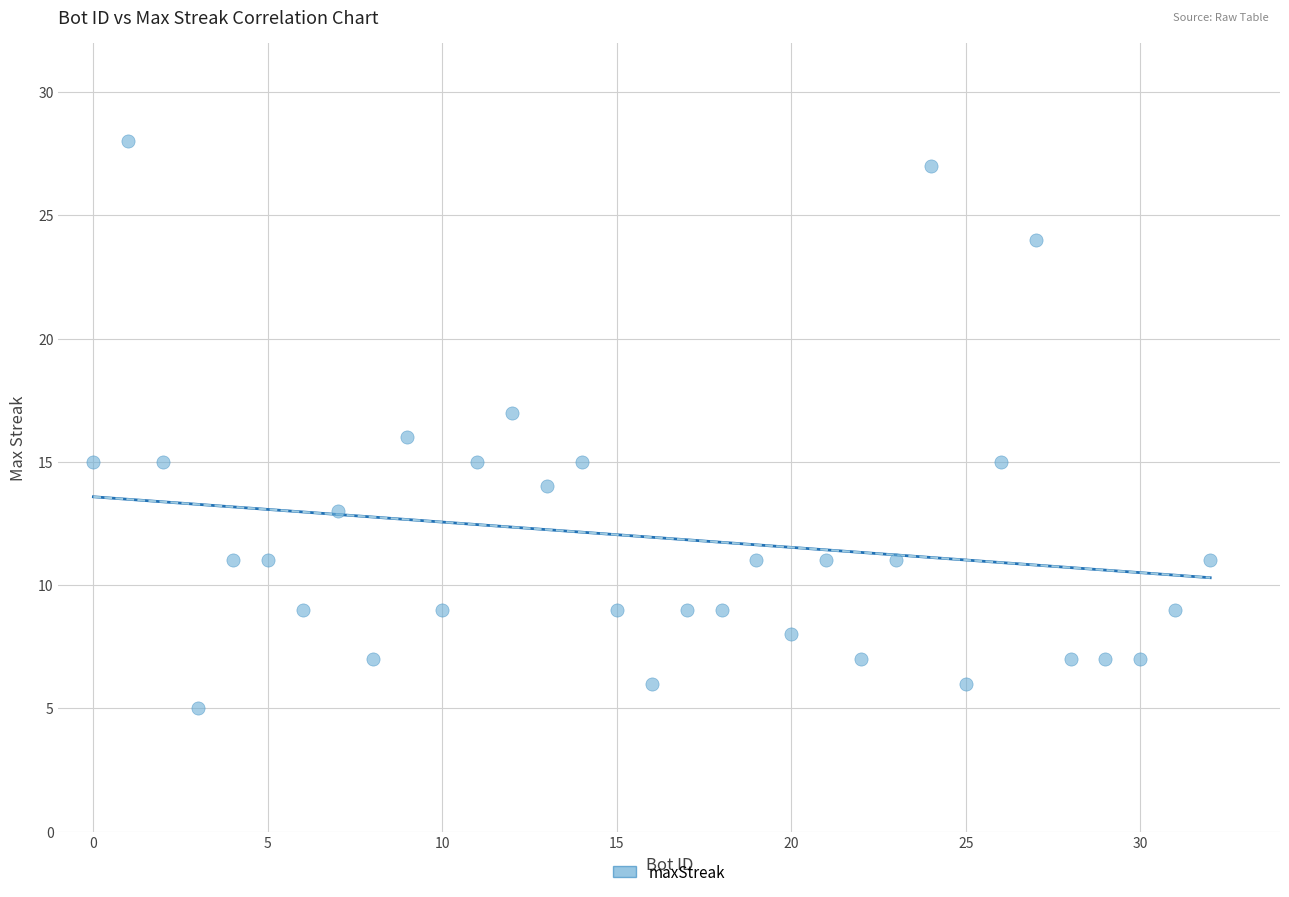

What is the range of X values (max minus min)?

32